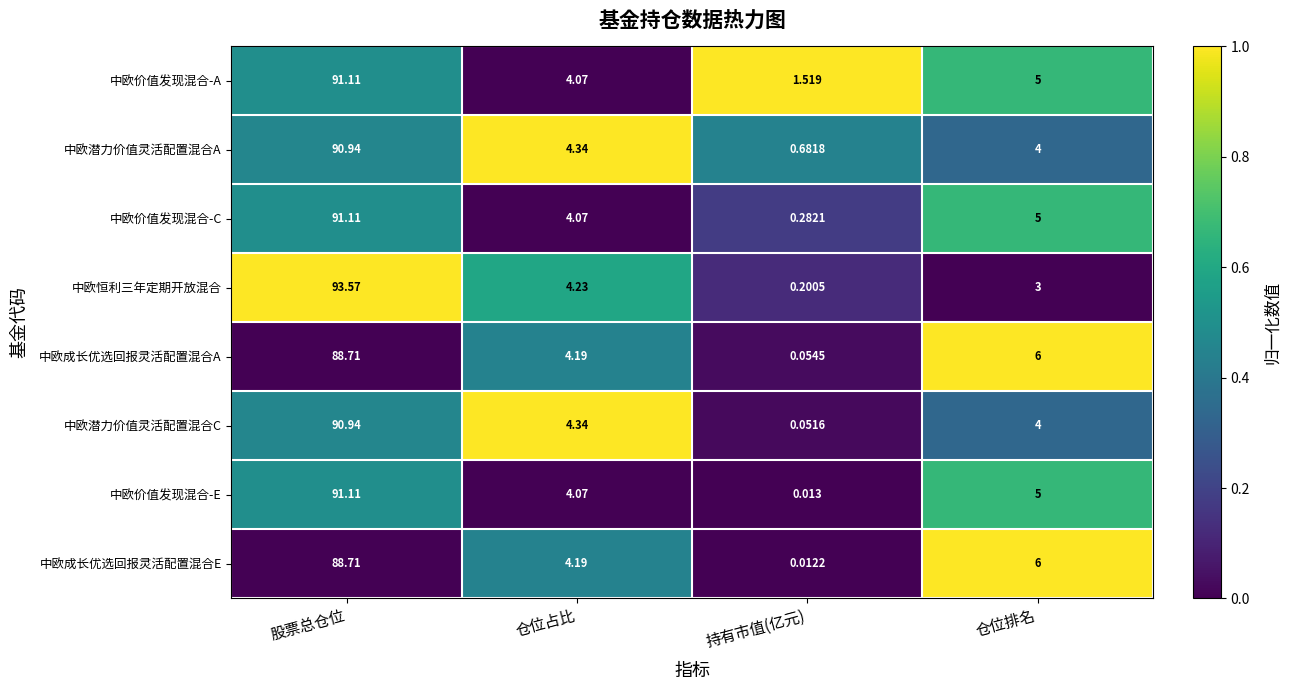

Rank the categories by 中欧价值发现混合-C value from highest to lowest.

股票总仓位, 仓位排名, 仓位占比, 持有市值(亿元)